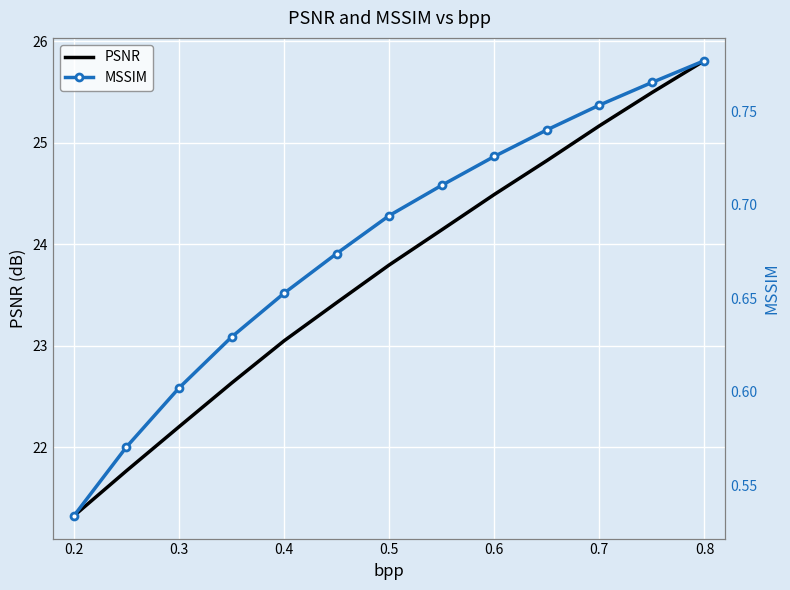

What is the maximum value for PSNR?

25.8